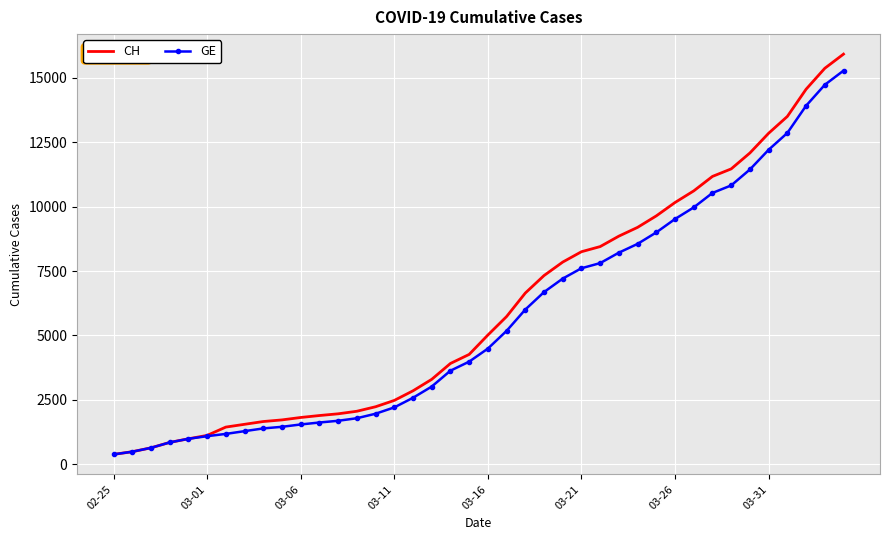

What is the greatest value displayed?

15926